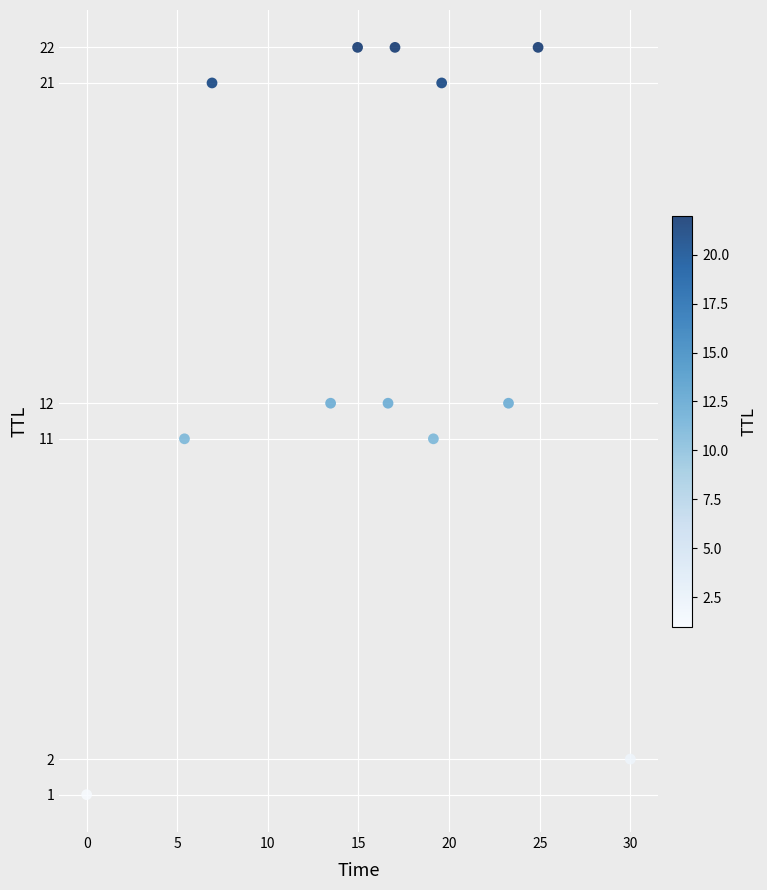

What is the average Y value?

14